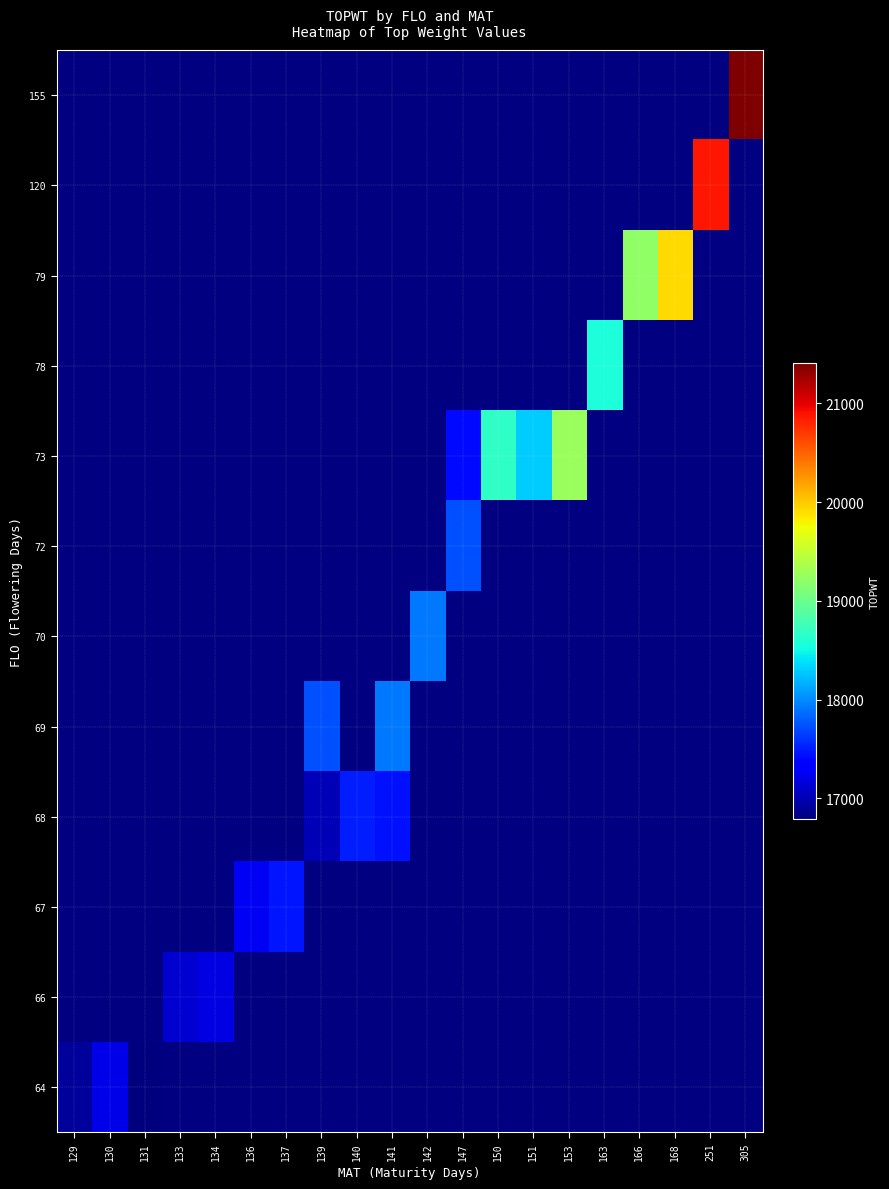

At which category does the chart reach its peak across all series?

305